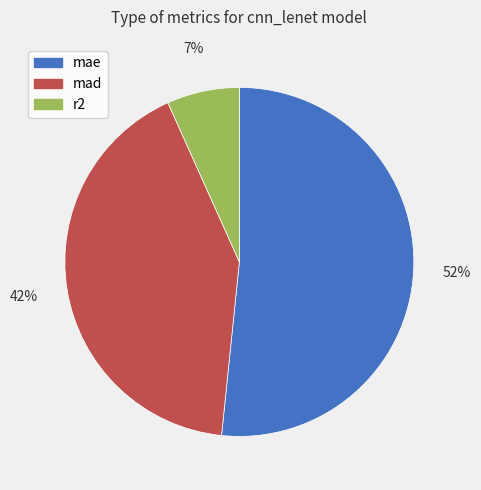

Rank the categories by value from lowest to highest.

r2, mad, mae